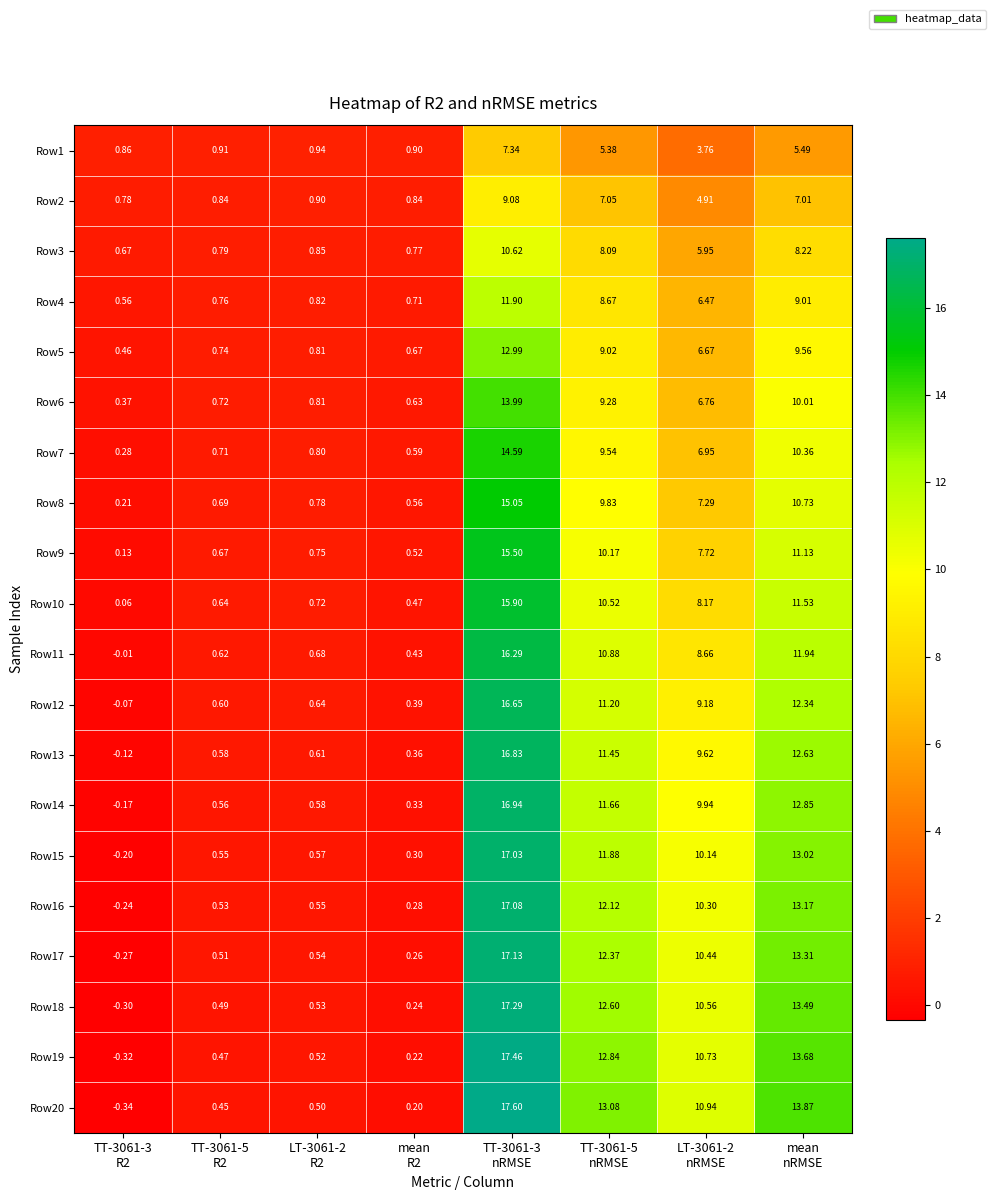

Reading right to left, extract all data points from this chart.

Row1: mean
nRMSE=5.5	LT-3061-2
nRMSE=3.8	TT-3061-5
nRMSE=5.4	TT-3061-3
nRMSE=7.3	mean
R2=0.9	LT-3061-2
R2=0.9	TT-3061-5
R2=0.9	TT-3061-3
R2=0.9
Row2: mean
nRMSE=7.0	LT-3061-2
nRMSE=4.9	TT-3061-5
nRMSE=7.0	TT-3061-3
nRMSE=9.1	mean
R2=0.8	LT-3061-2
R2=0.9	TT-3061-5
R2=0.8	TT-3061-3
R2=0.8
Row3: mean
nRMSE=8.2	LT-3061-2
nRMSE=6.0	TT-3061-5
nRMSE=8.1	TT-3061-3
nRMSE=10.6	mean
R2=0.8	LT-3061-2
R2=0.8	TT-3061-5
R2=0.8	TT-3061-3
R2=0.7
Row4: mean
nRMSE=9.0	LT-3061-2
nRMSE=6.5	TT-3061-5
nRMSE=8.7	TT-3061-3
nRMSE=11.9	mean
R2=0.7	LT-3061-2
R2=0.8	TT-3061-5
R2=0.8	TT-3061-3
R2=0.6
Row5: mean
nRMSE=9.6	LT-3061-2
nRMSE=6.7	TT-3061-5
nRMSE=9.0	TT-3061-3
nRMSE=13.0	mean
R2=0.7	LT-3061-2
R2=0.8	TT-3061-5
R2=0.7	TT-3061-3
R2=0.5
Row6: mean
nRMSE=10.0	LT-3061-2
nRMSE=6.8	TT-3061-5
nRMSE=9.3	TT-3061-3
nRMSE=14.0	mean
R2=0.6	LT-3061-2
R2=0.8	TT-3061-5
R2=0.7	TT-3061-3
R2=0.4
Row7: mean
nRMSE=10.4	LT-3061-2
nRMSE=7.0	TT-3061-5
nRMSE=9.5	TT-3061-3
nRMSE=14.6	mean
R2=0.6	LT-3061-2
R2=0.8	TT-3061-5
R2=0.7	TT-3061-3
R2=0.3
Row8: mean
nRMSE=10.7	LT-3061-2
nRMSE=7.3	TT-3061-5
nRMSE=9.8	TT-3061-3
nRMSE=15.1	mean
R2=0.6	LT-3061-2
R2=0.8	TT-3061-5
R2=0.7	TT-3061-3
R2=0.2
Row9: mean
nRMSE=11.1	LT-3061-2
nRMSE=7.7	TT-3061-5
nRMSE=10.2	TT-3061-3
nRMSE=15.5	mean
R2=0.5	LT-3061-2
R2=0.8	TT-3061-5
R2=0.7	TT-3061-3
R2=0.1
Row10: mean
nRMSE=11.5	LT-3061-2
nRMSE=8.2	TT-3061-5
nRMSE=10.5	TT-3061-3
nRMSE=15.9	mean
R2=0.5	LT-3061-2
R2=0.7	TT-3061-5
R2=0.6	TT-3061-3
R2=0.1
Row11: mean
nRMSE=11.9	LT-3061-2
nRMSE=8.7	TT-3061-5
nRMSE=10.9	TT-3061-3
nRMSE=16.3	mean
R2=0.4	LT-3061-2
R2=0.7	TT-3061-5
R2=0.6	TT-3061-3
R2=-0.0
Row12: mean
nRMSE=12.3	LT-3061-2
nRMSE=9.2	TT-3061-5
nRMSE=11.2	TT-3061-3
nRMSE=16.6	mean
R2=0.4	LT-3061-2
R2=0.6	TT-3061-5
R2=0.6	TT-3061-3
R2=-0.1
Row13: mean
nRMSE=12.6	LT-3061-2
nRMSE=9.6	TT-3061-5
nRMSE=11.4	TT-3061-3
nRMSE=16.8	mean
R2=0.4	LT-3061-2
R2=0.6	TT-3061-5
R2=0.6	TT-3061-3
R2=-0.1
Row14: mean
nRMSE=12.8	LT-3061-2
nRMSE=9.9	TT-3061-5
nRMSE=11.7	TT-3061-3
nRMSE=16.9	mean
R2=0.3	LT-3061-2
R2=0.6	TT-3061-5
R2=0.6	TT-3061-3
R2=-0.2
Row15: mean
nRMSE=13.0	LT-3061-2
nRMSE=10.1	TT-3061-5
nRMSE=11.9	TT-3061-3
nRMSE=17.0	mean
R2=0.3	LT-3061-2
R2=0.6	TT-3061-5
R2=0.6	TT-3061-3
R2=-0.2
Row16: mean
nRMSE=13.2	LT-3061-2
nRMSE=10.3	TT-3061-5
nRMSE=12.1	TT-3061-3
nRMSE=17.1	mean
R2=0.3	LT-3061-2
R2=0.6	TT-3061-5
R2=0.5	TT-3061-3
R2=-0.2
Row17: mean
nRMSE=13.3	LT-3061-2
nRMSE=10.4	TT-3061-5
nRMSE=12.4	TT-3061-3
nRMSE=17.1	mean
R2=0.3	LT-3061-2
R2=0.5	TT-3061-5
R2=0.5	TT-3061-3
R2=-0.3
Row18: mean
nRMSE=13.5	LT-3061-2
nRMSE=10.6	TT-3061-5
nRMSE=12.6	TT-3061-3
nRMSE=17.3	mean
R2=0.2	LT-3061-2
R2=0.5	TT-3061-5
R2=0.5	TT-3061-3
R2=-0.3
Row19: mean
nRMSE=13.7	LT-3061-2
nRMSE=10.7	TT-3061-5
nRMSE=12.8	TT-3061-3
nRMSE=17.5	mean
R2=0.2	LT-3061-2
R2=0.5	TT-3061-5
R2=0.5	TT-3061-3
R2=-0.3
Row20: mean
nRMSE=13.9	LT-3061-2
nRMSE=10.9	TT-3061-5
nRMSE=13.1	TT-3061-3
nRMSE=17.6	mean
R2=0.2	LT-3061-2
R2=0.5	TT-3061-5
R2=0.5	TT-3061-3
R2=-0.3